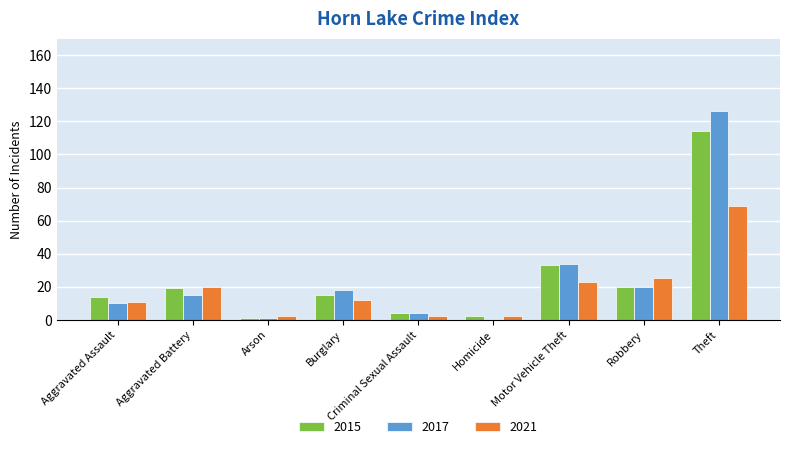

What is the sum of the 2015 values at Aggravated Assault and Motor Vehicle Theft?

47